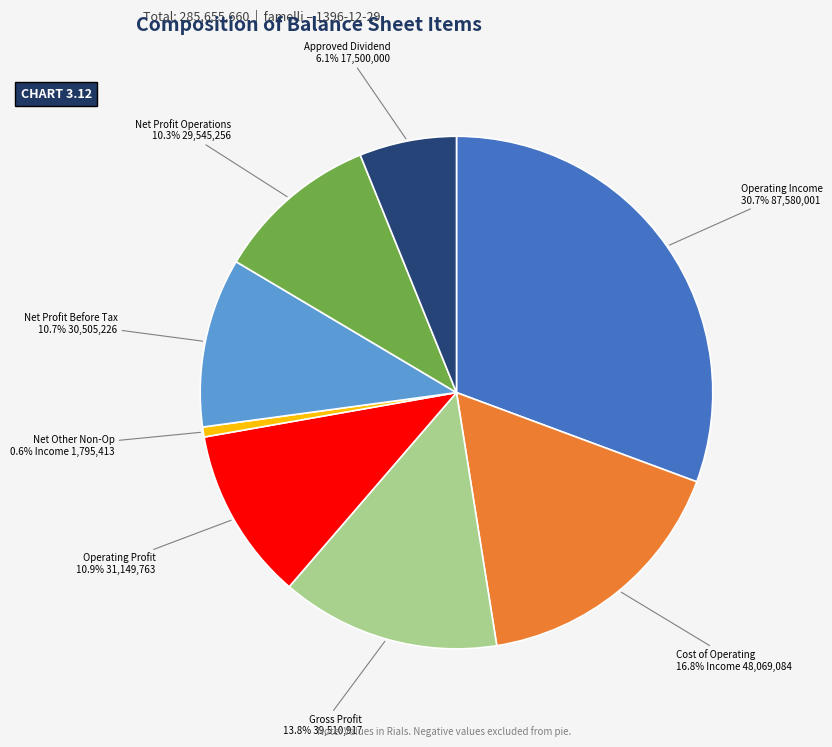

To the nearest percent, what is the difference between the largest and smallest slice percentages?

30%